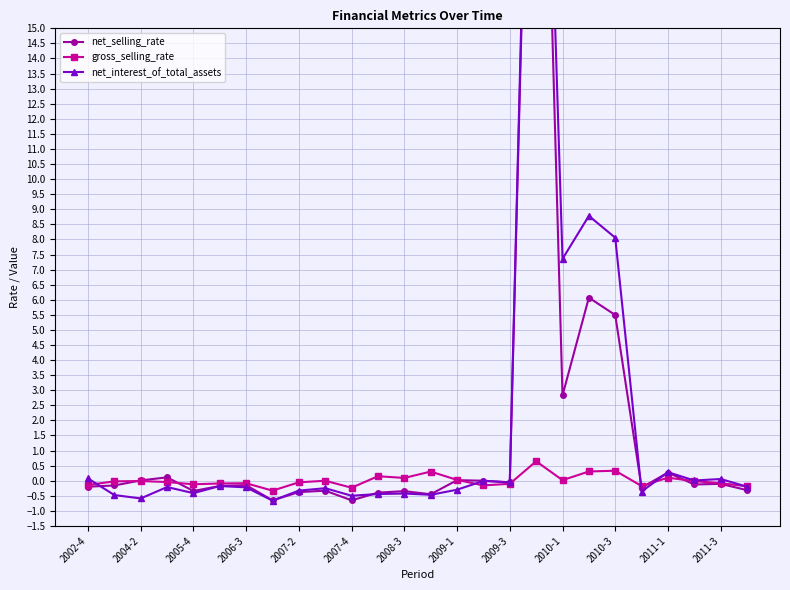

Where is net_interest_of_total_assets nearest to the value 17?

19